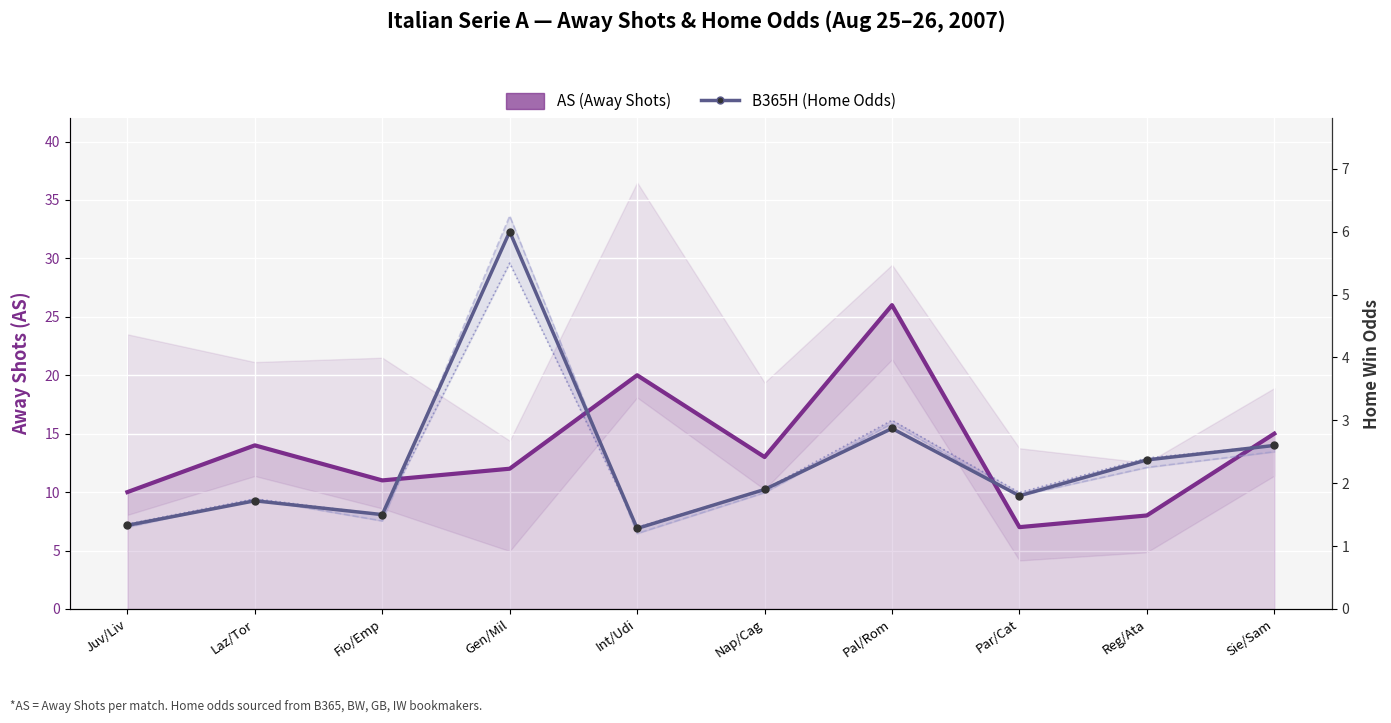

Which series has the largest total across all categories?

AS (Away Shots)